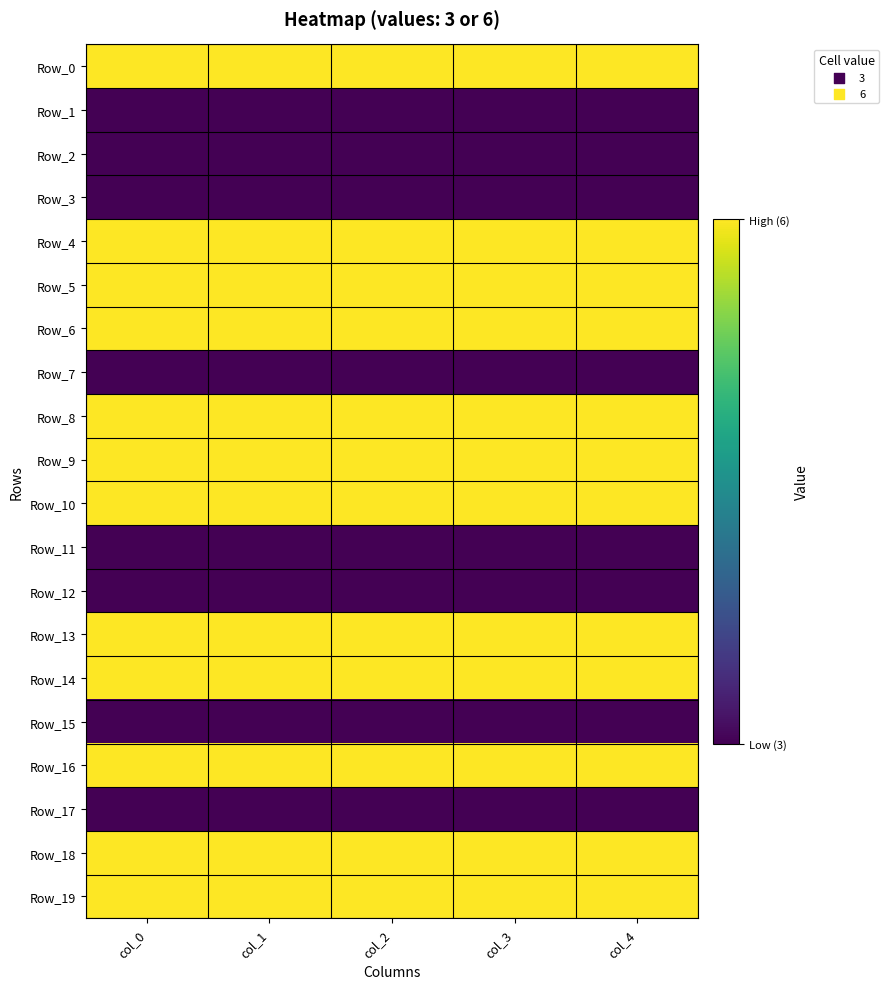

Reading left to right, transcribe all the data shown in this chart.

Row_0: col_0=6	col_1=6	col_2=6	col_3=6	col_4=6
Row_1: col_0=3	col_1=3	col_2=3	col_3=3	col_4=3
Row_2: col_0=3	col_1=3	col_2=3	col_3=3	col_4=3
Row_3: col_0=3	col_1=3	col_2=3	col_3=3	col_4=3
Row_4: col_0=6	col_1=6	col_2=6	col_3=6	col_4=6
Row_5: col_0=6	col_1=6	col_2=6	col_3=6	col_4=6
Row_6: col_0=6	col_1=6	col_2=6	col_3=6	col_4=6
Row_7: col_0=3	col_1=3	col_2=3	col_3=3	col_4=3
Row_8: col_0=6	col_1=6	col_2=6	col_3=6	col_4=6
Row_9: col_0=6	col_1=6	col_2=6	col_3=6	col_4=6
Row_10: col_0=6	col_1=6	col_2=6	col_3=6	col_4=6
Row_11: col_0=3	col_1=3	col_2=3	col_3=3	col_4=3
Row_12: col_0=3	col_1=3	col_2=3	col_3=3	col_4=3
Row_13: col_0=6	col_1=6	col_2=6	col_3=6	col_4=6
Row_14: col_0=6	col_1=6	col_2=6	col_3=6	col_4=6
Row_15: col_0=3	col_1=3	col_2=3	col_3=3	col_4=3
Row_16: col_0=6	col_1=6	col_2=6	col_3=6	col_4=6
Row_17: col_0=3	col_1=3	col_2=3	col_3=3	col_4=3
Row_18: col_0=6	col_1=6	col_2=6	col_3=6	col_4=6
Row_19: col_0=6	col_1=6	col_2=6	col_3=6	col_4=6